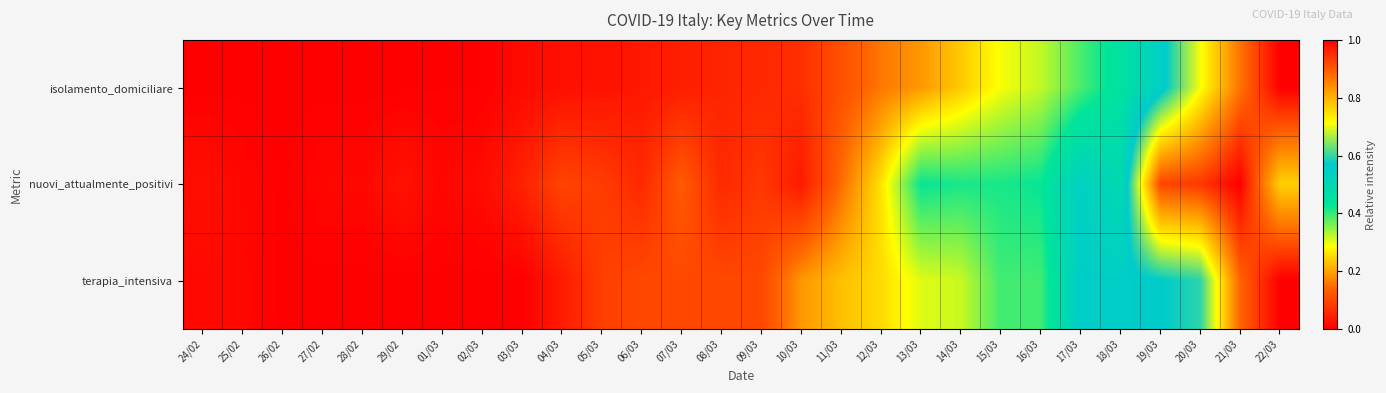

How many categories are shown in the chart?

28